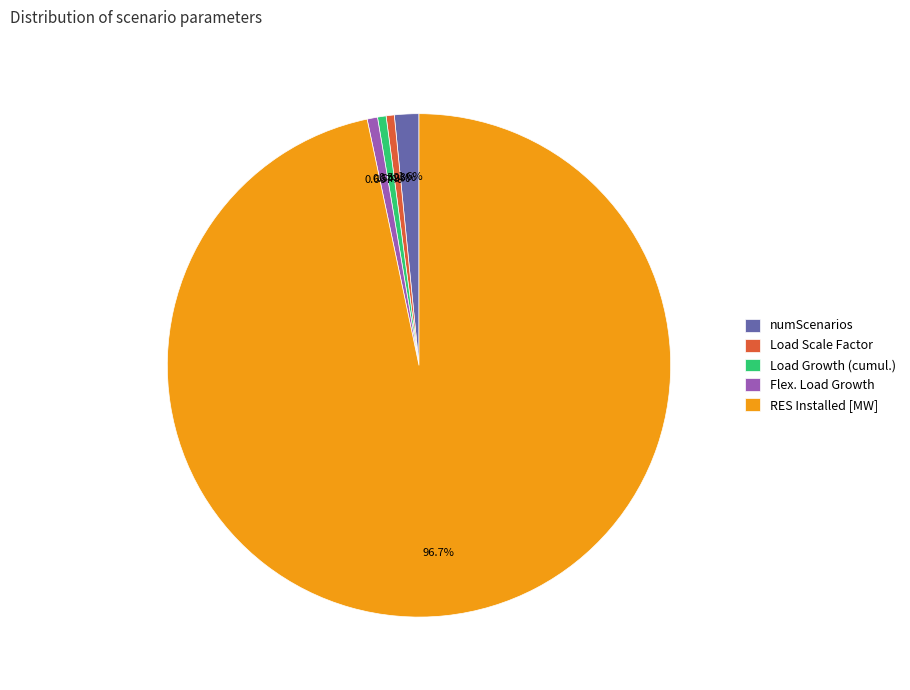

To the nearest percent, what portion does Load Growth (cumul.) represent?

1%